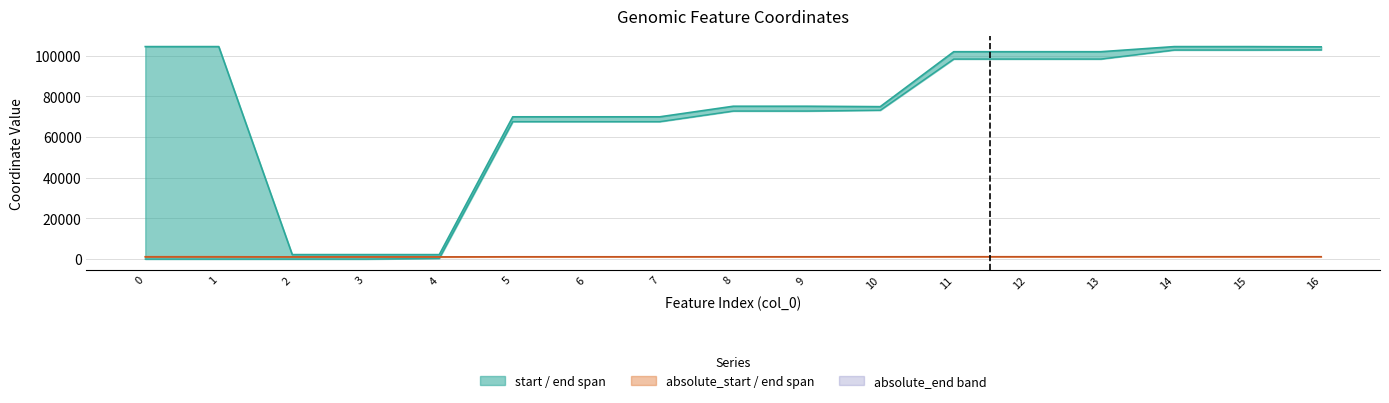

The value of absolute_start (÷1000) at 14 is 1161.7. True or false?

True